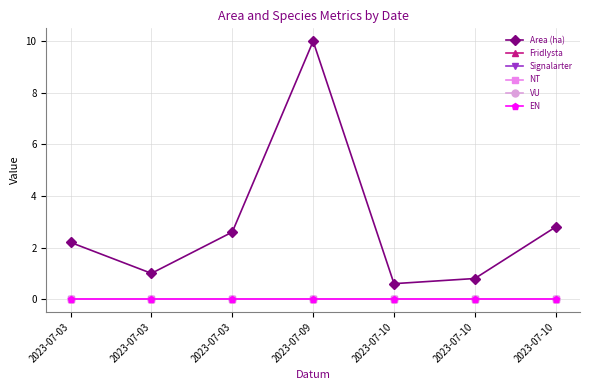

True or false: Area (ha) has a value of 4.8 at 2023-07-10.

False